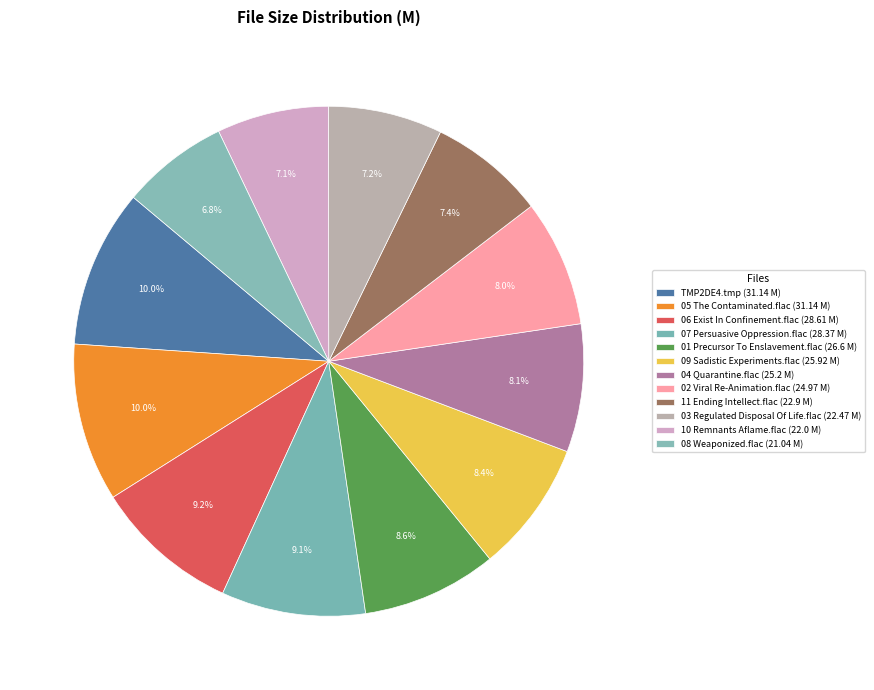

The 03 Regulated Disposal Of Life.flac slice represents 1% of the pie. True or false?

False